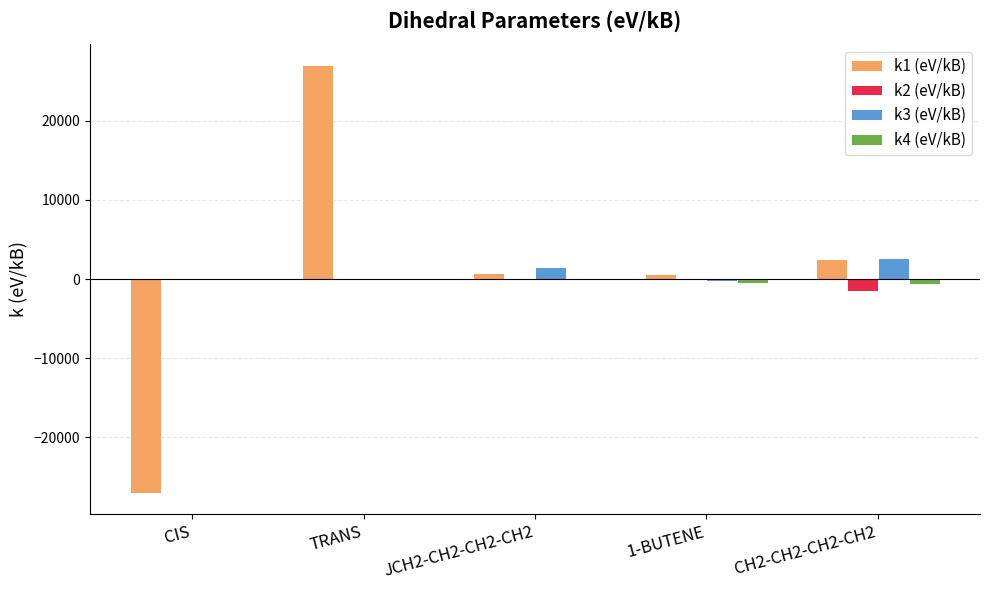

The k2 (eV/kB) series shows 0.0 at CIS. True or false?

True